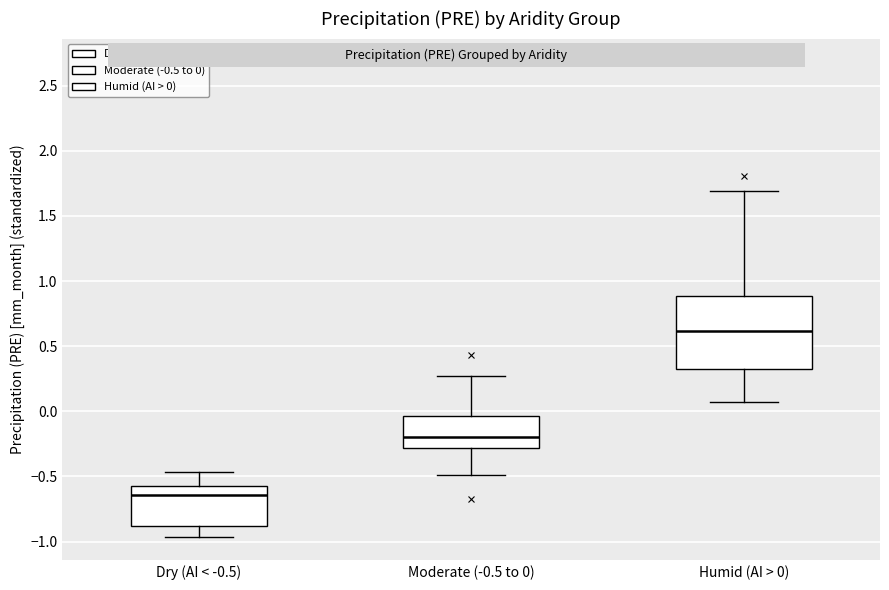

Reading left to right, read every box against the y-axis: the position of its median line, the range the box covers, and the ends of its whiskers. The values are not printed on the chart, so give them approximately, as read against the axis.

Dry (AI < -0.5): median -0.65, box -0.90 to -0.55, whiskers -0.95 to -0.45
Moderate (-0.5 to 0): median -0.20, box -0.30 to -0.05, whiskers -0.50 to 0.25
Humid (AI > 0): median 0.60, box 0.30 to 0.90, whiskers 0.05 to 1.70